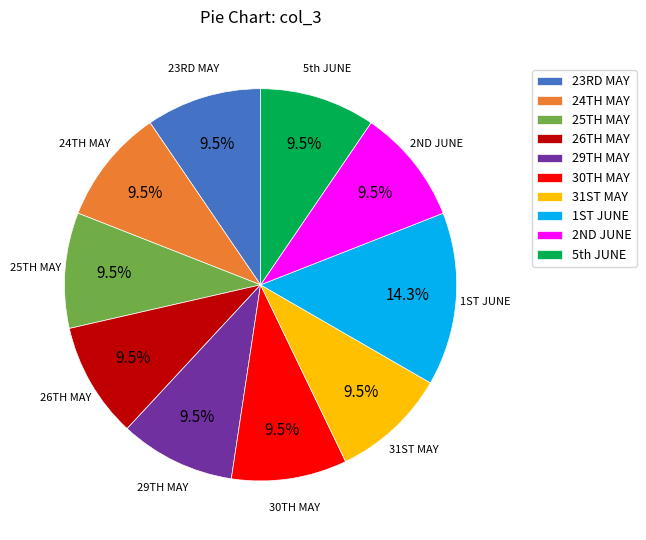

Which slice is the largest?

1ST JUNE